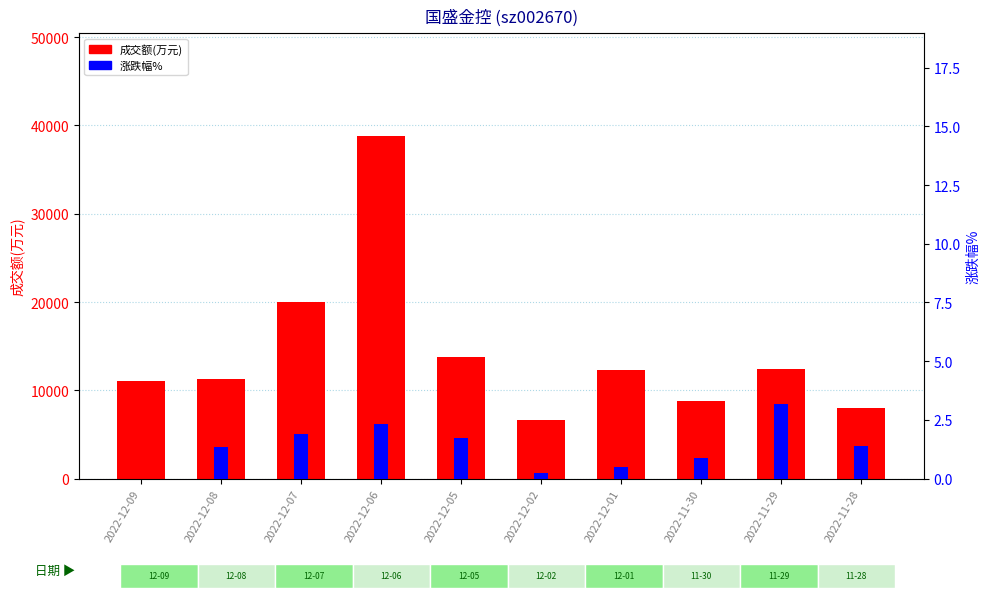

What are all the series names shown in the legend?

成交额(万元), 涨跌幅%